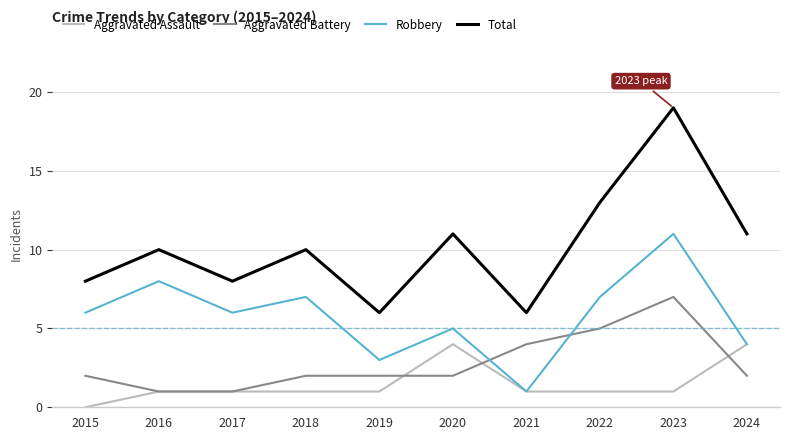

How many lines are shown in the chart?

4